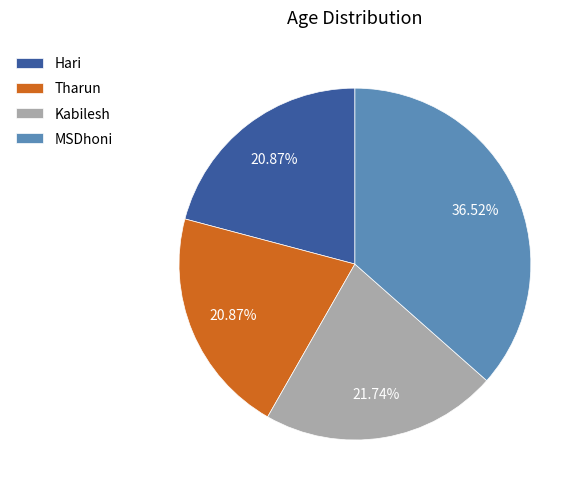

Which has a higher value, Hari or Kabilesh?

Kabilesh